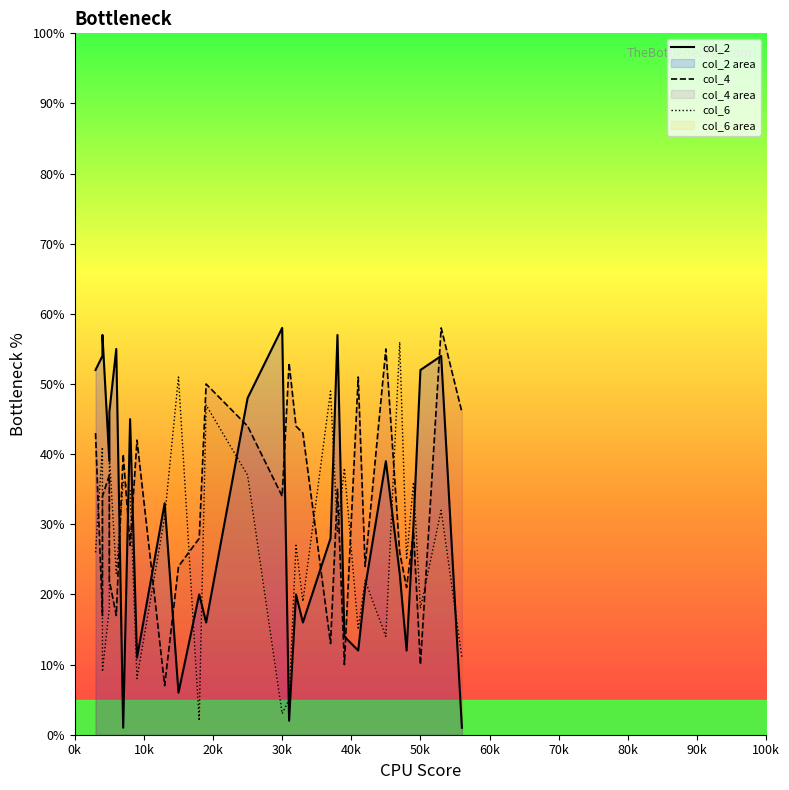

What are all the series names shown in the legend?

col_2, col_4, col_6